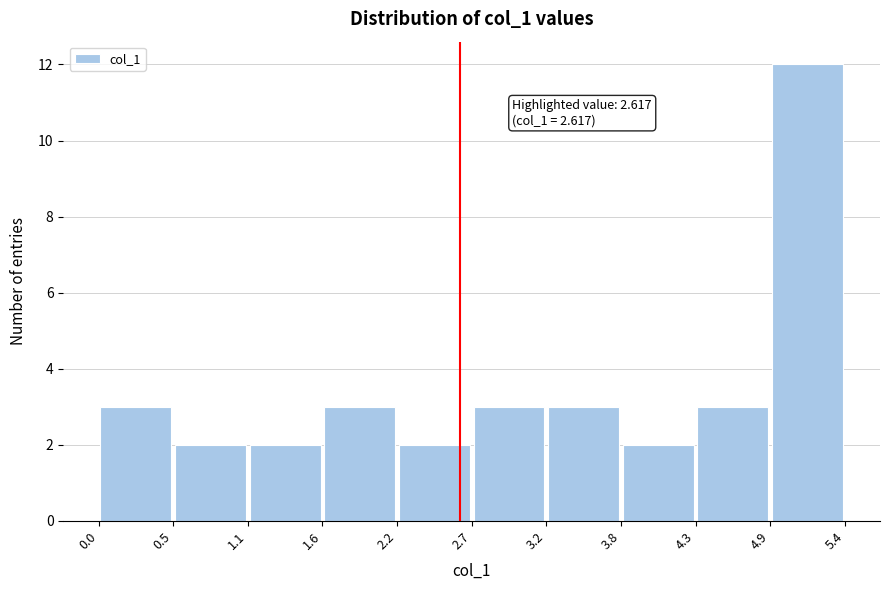

Over which range of the x-axis is the bar tallest?

4.9 to 5.4